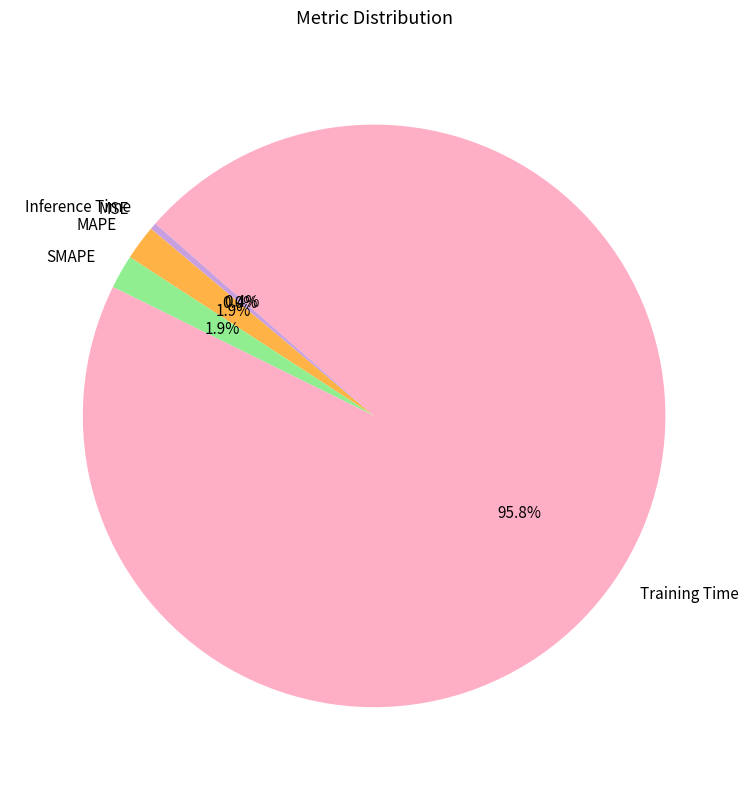

What is the majority slice?

Training Time